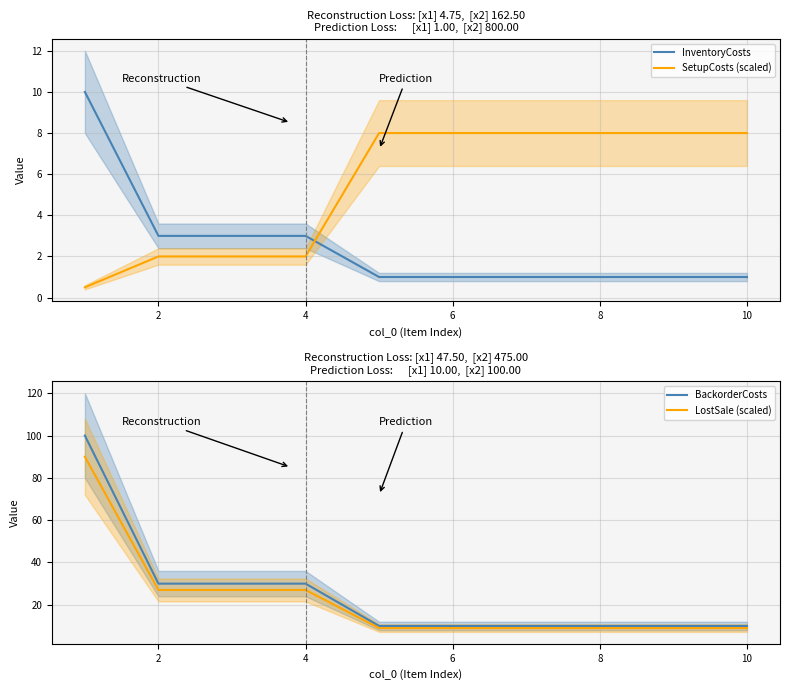

What is the greatest value displayed?

100.0